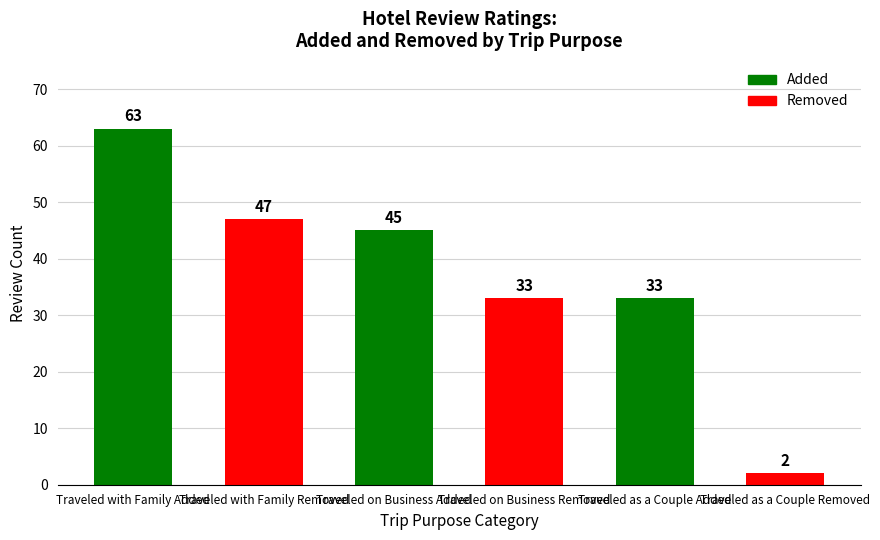

What position from the right is Traveled on Business Removed?

3